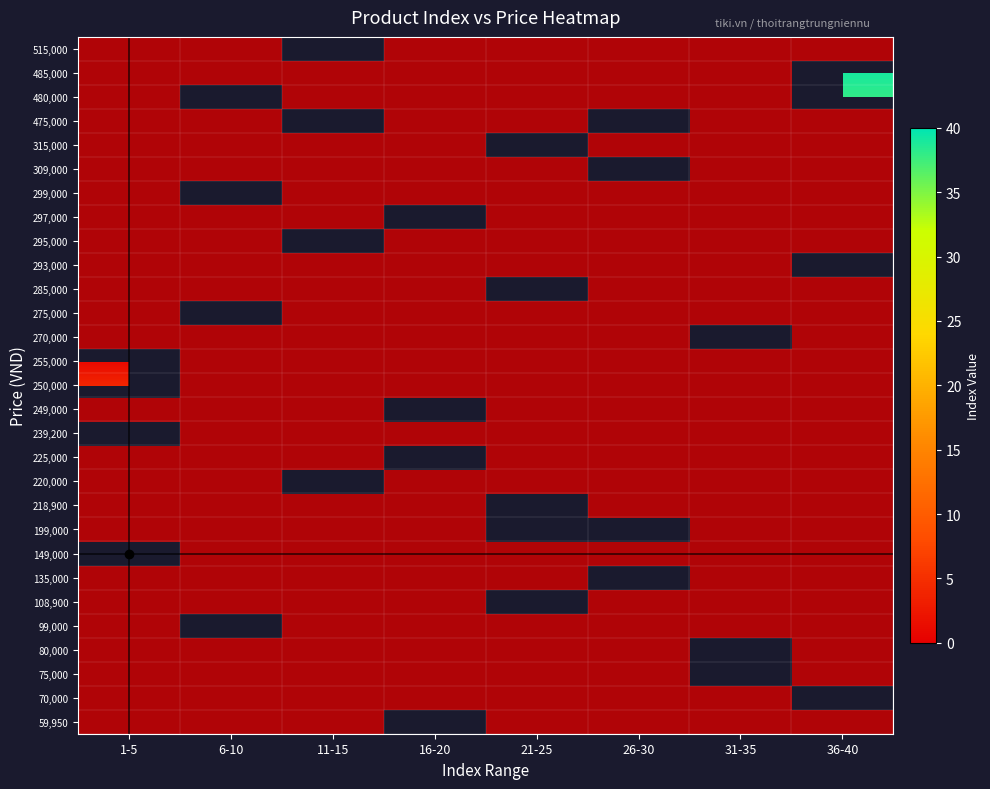

What is the difference between the highest and lowest values at 1-5?

1